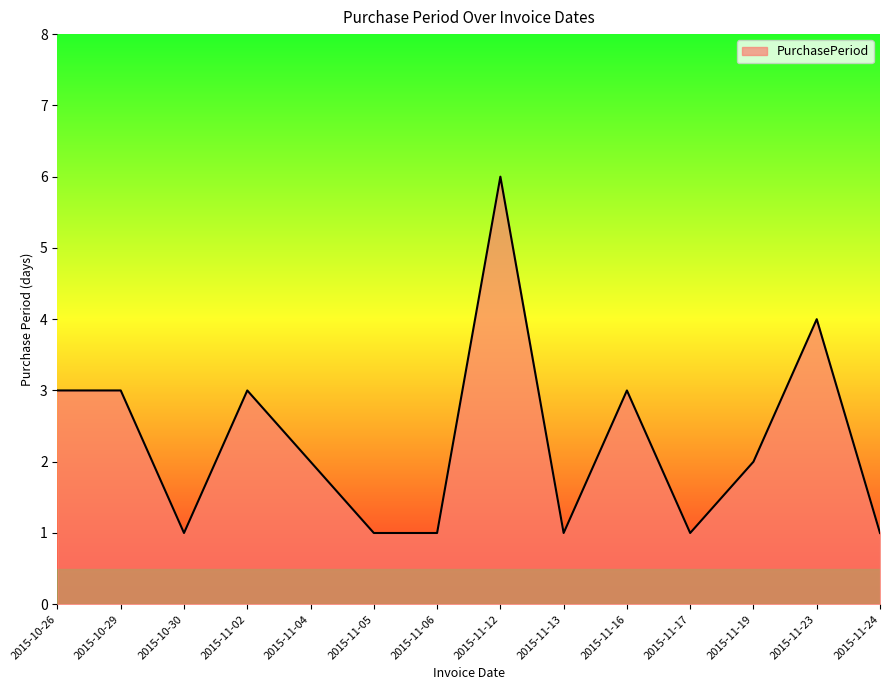

The value at 2015-11-13 is 2. True or false?

False